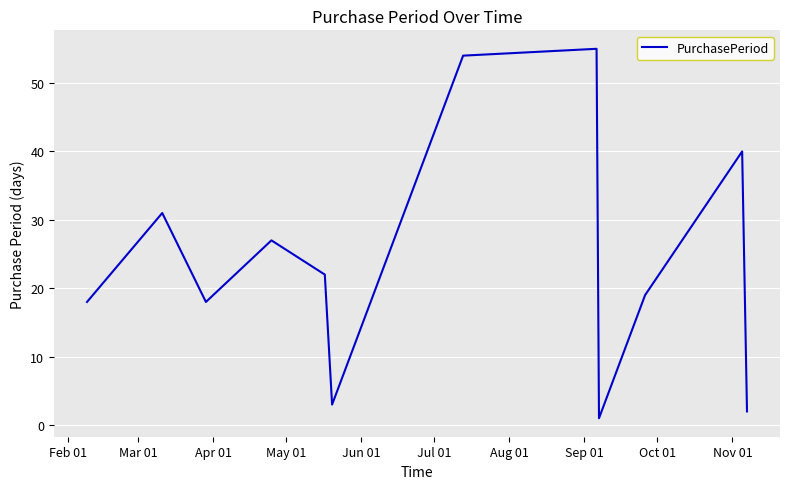

What is the smallest value displayed?

1